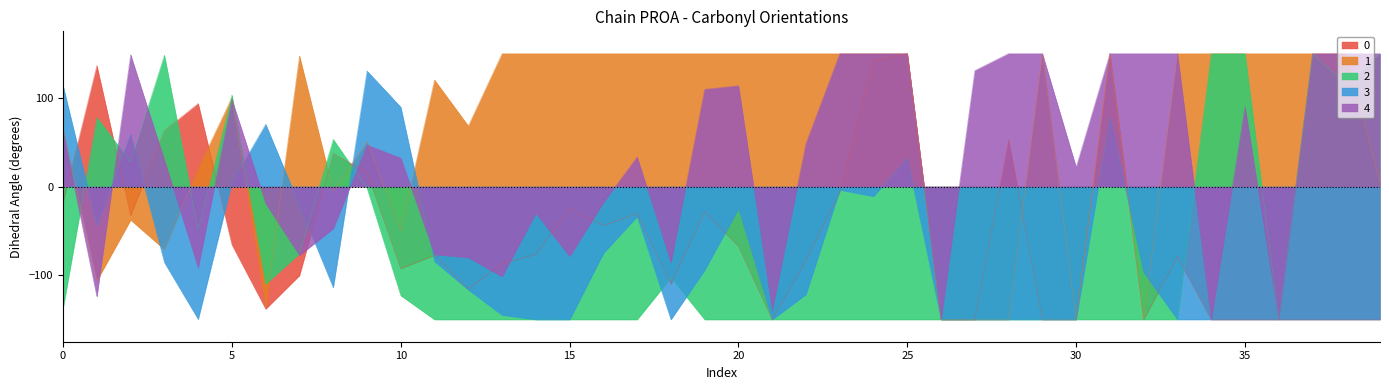

How many lines are shown in the chart?

5